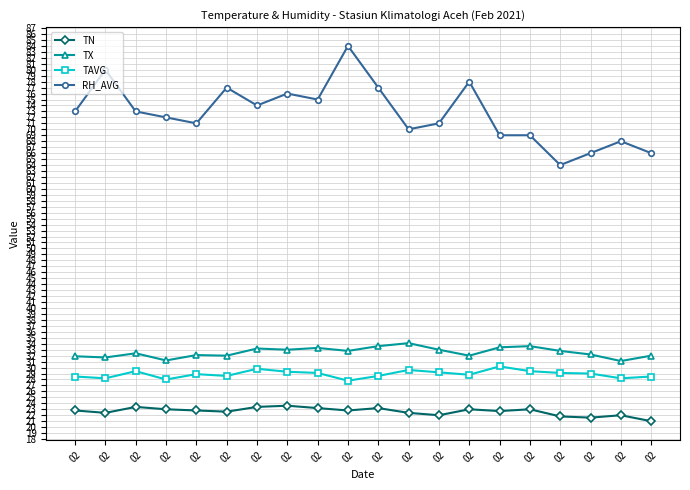

What are all the series names shown in the legend?

TN, TX, TAVG, RH_AVG